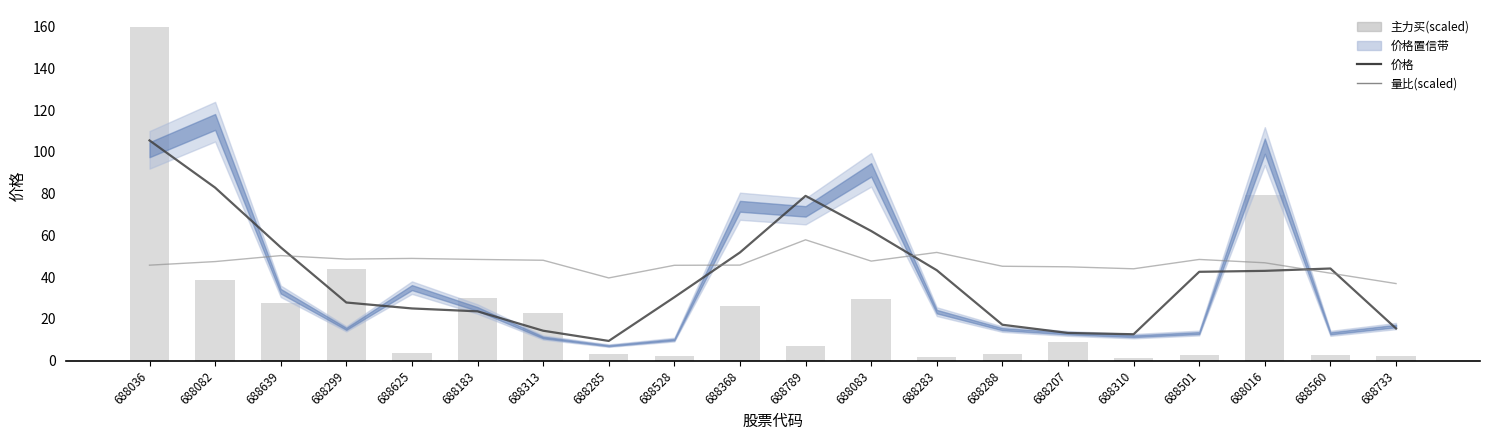

Between 688288 and 688368, which is larger?

688368